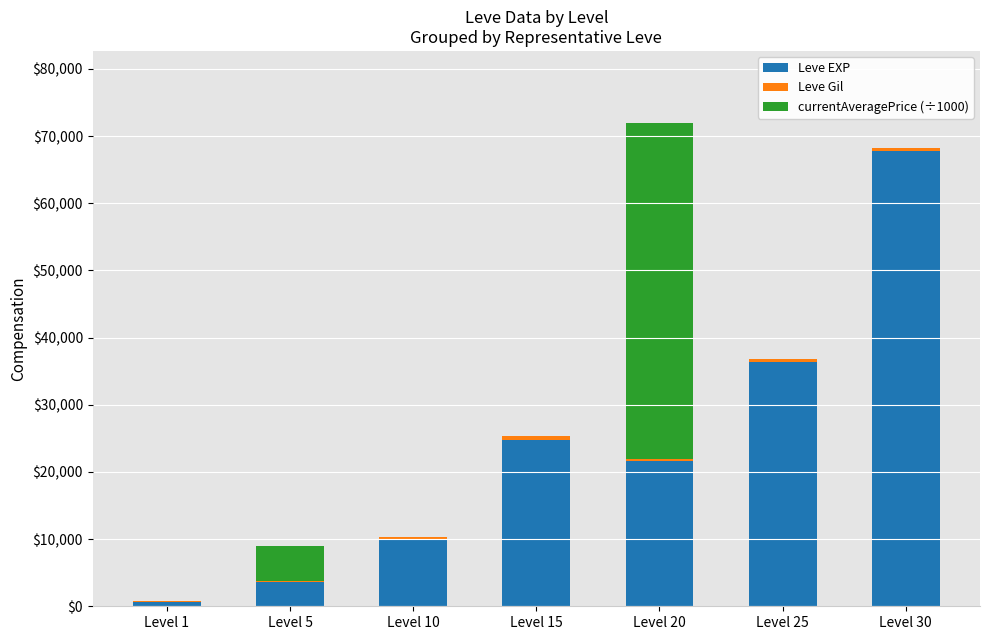

What is the maximum value for Leve EXP?

67730.0